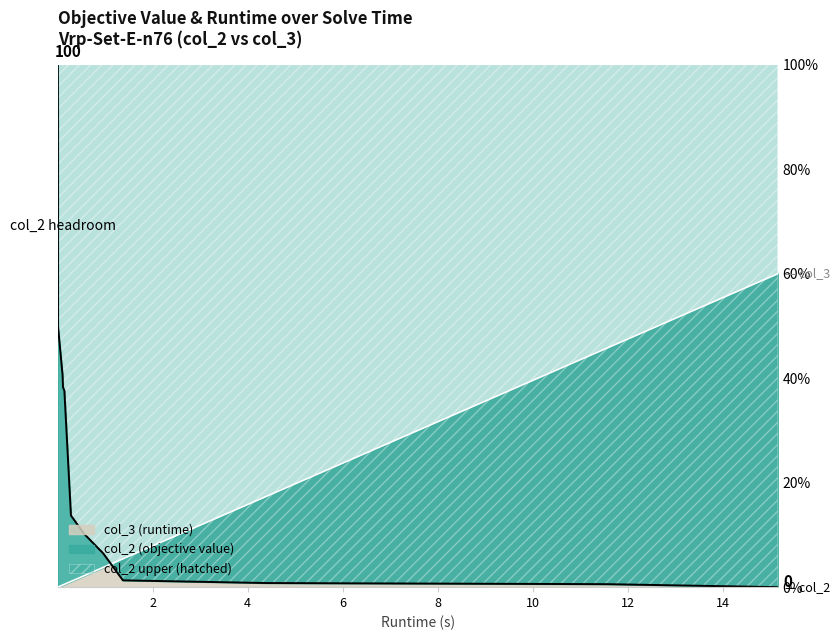

Between 0.110658 and 0.003963, which is larger?

0.003963